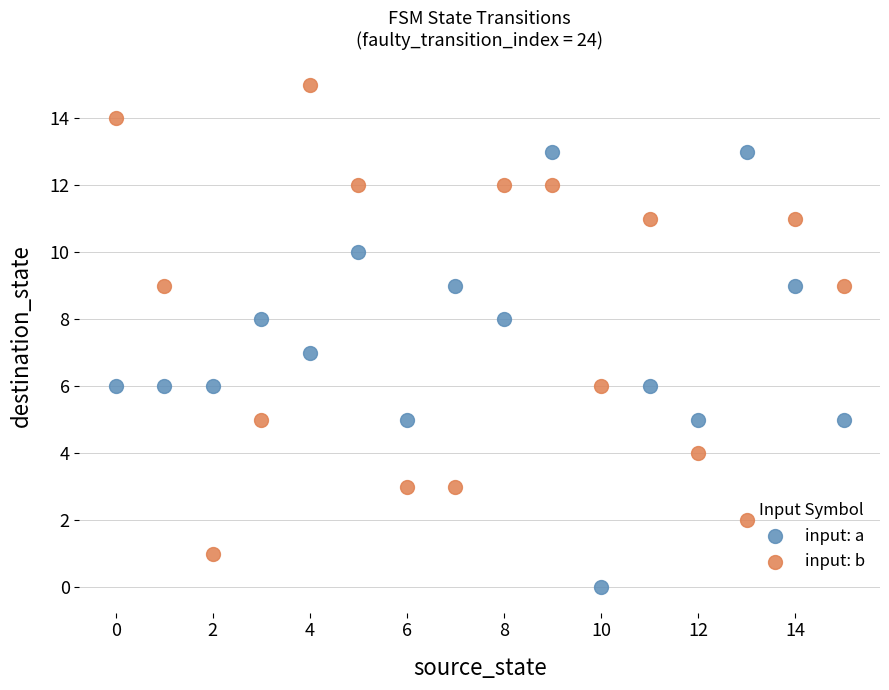

Across all data points, what is the range of Y values (max minus min)?

15